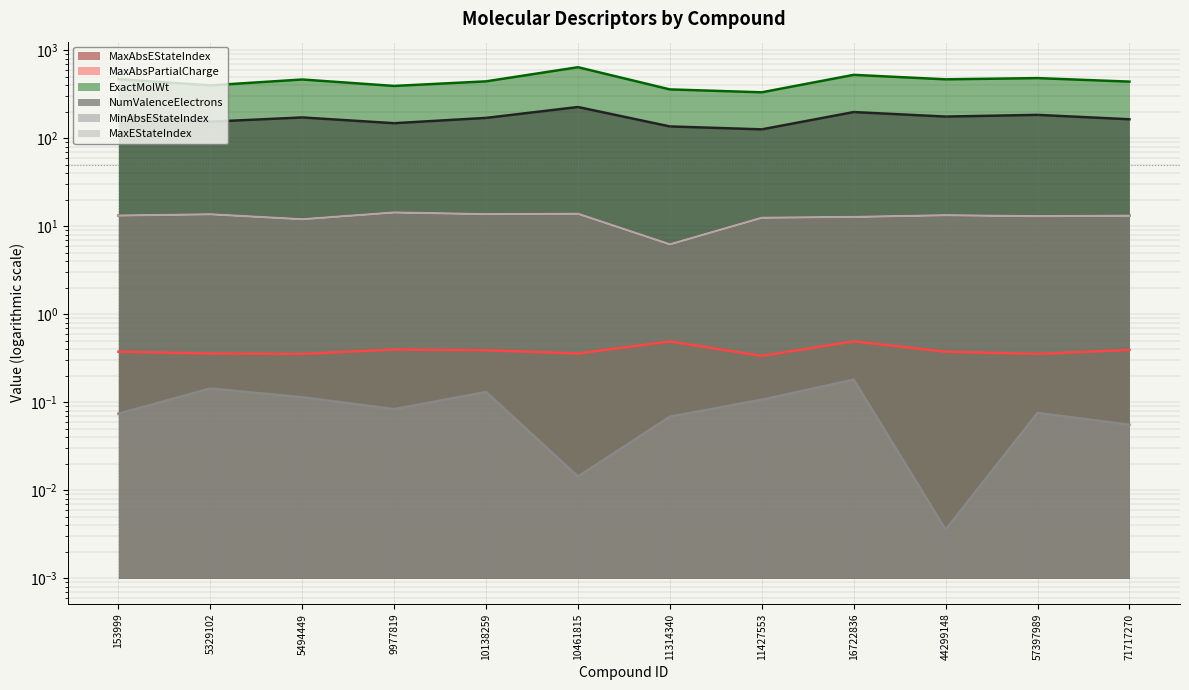

What is the total value across all series at 5329102?

580.0